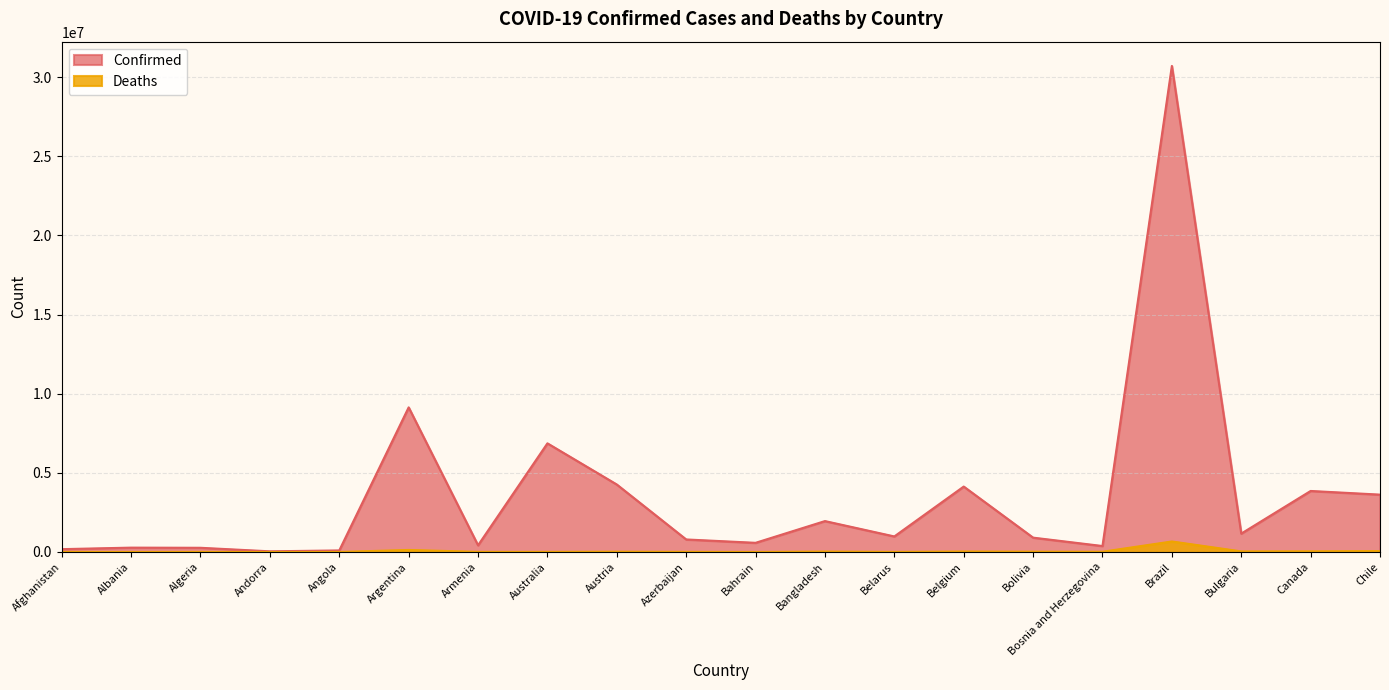

At which category does Confirmed reach its first local peak?

Albania